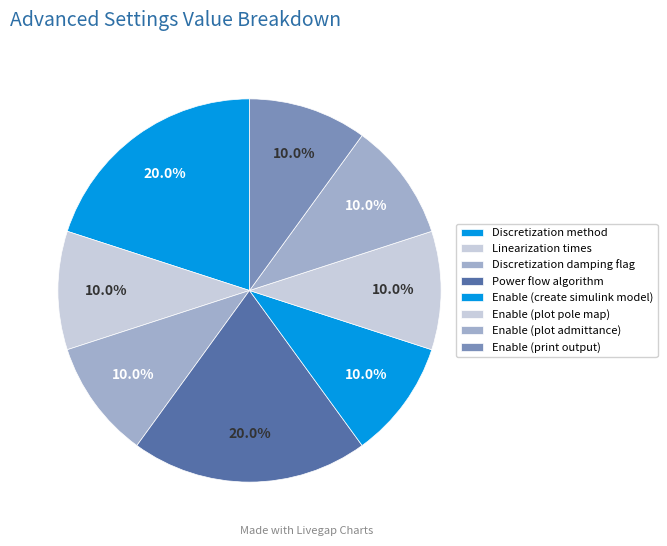

Count the number of slices in the pie.

8